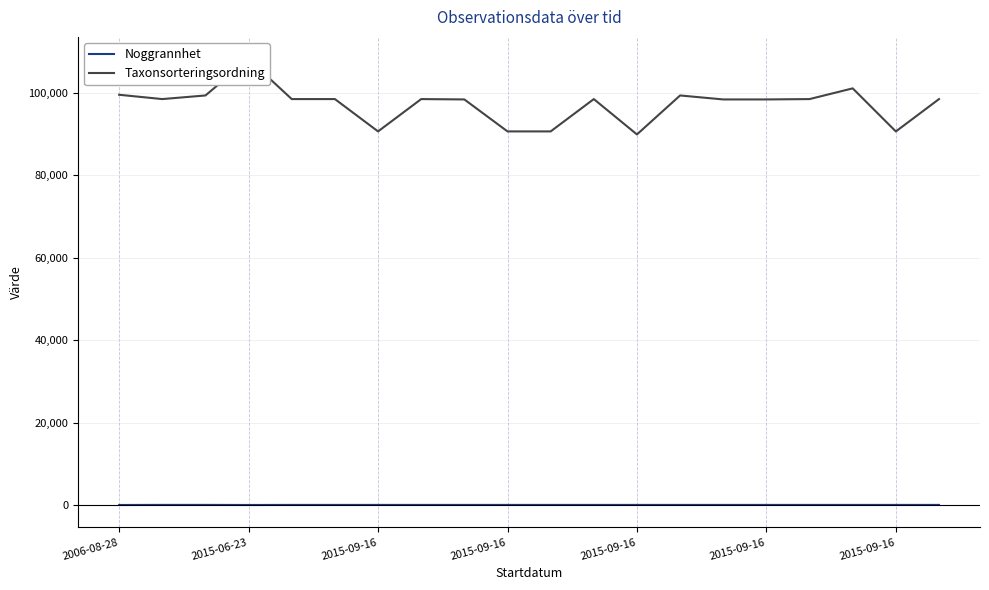

What value does the Taxonsorteringsordning series have at 8?

98431